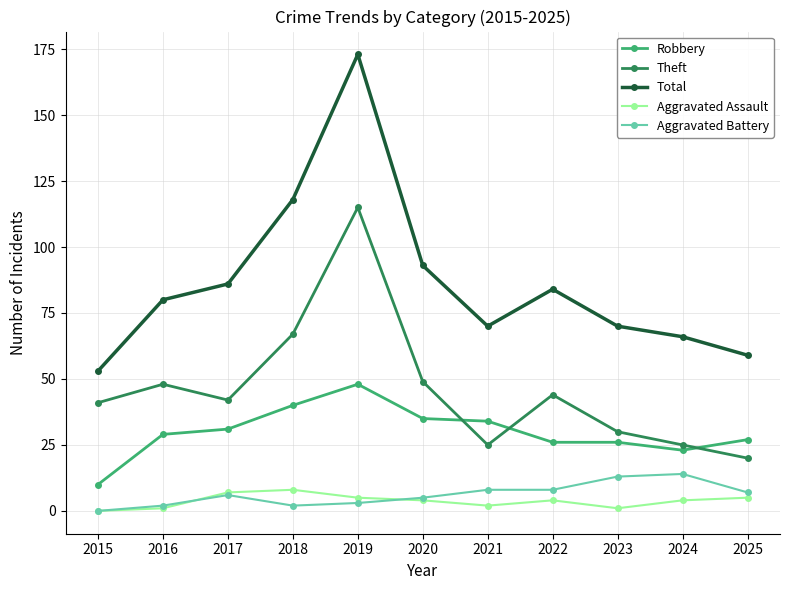

Count the number of categories in the chart.

11